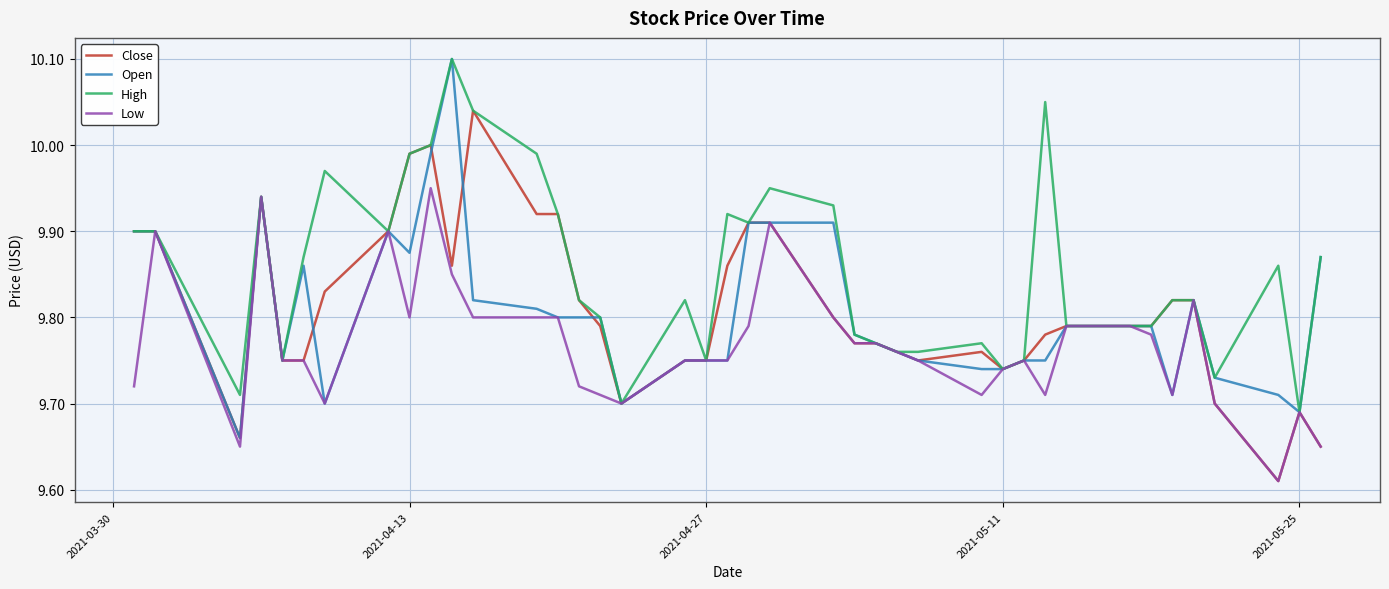

Which series has the largest total across all categories?

High